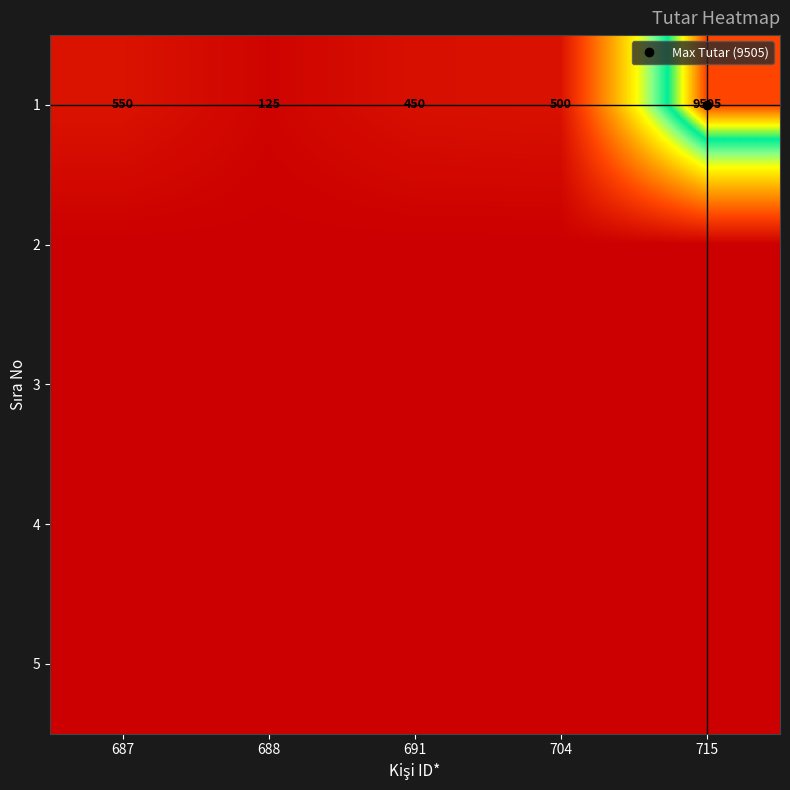

List the series in order of their peak value, lowest first.

2, 3, 4, 5, 1